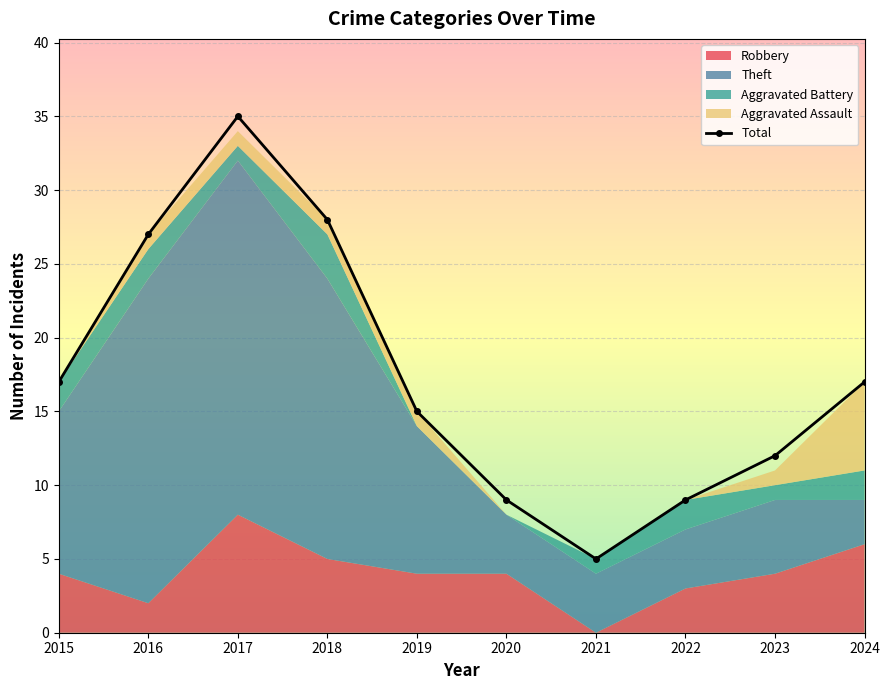

List the labels in order of value, smallest first.

2021, 2020, 2022, 2023, 2019, 2015, 2024, 2016, 2018, 2017